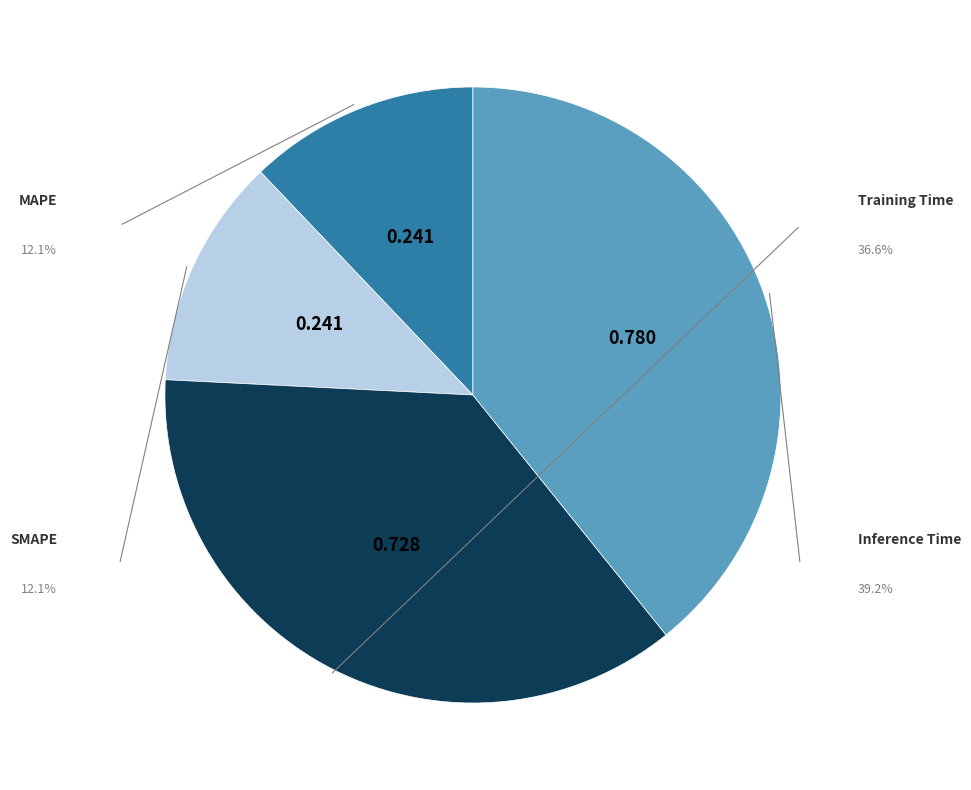

How much of the chart is everything except MAPE?

87.9%